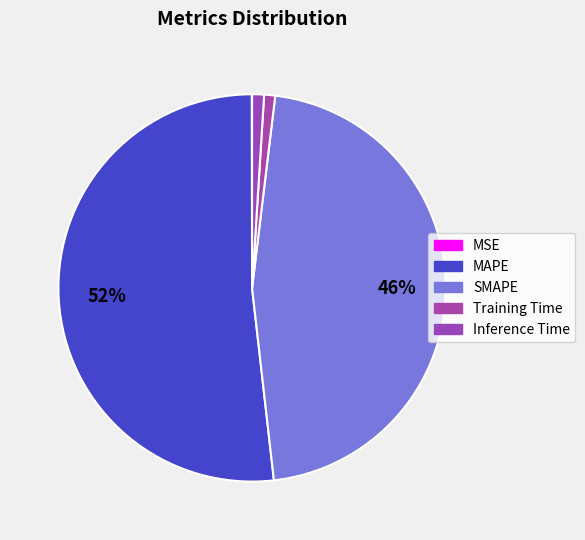

To the nearest percent, what percentage of the pie is Training Time?

1%